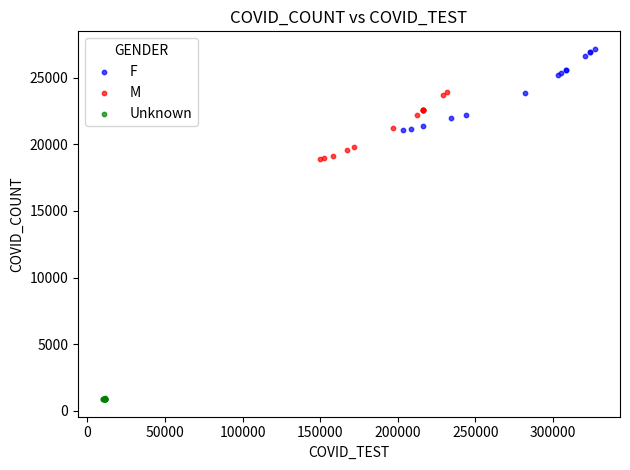

What are all the series names shown in the legend?

F, M, Unknown